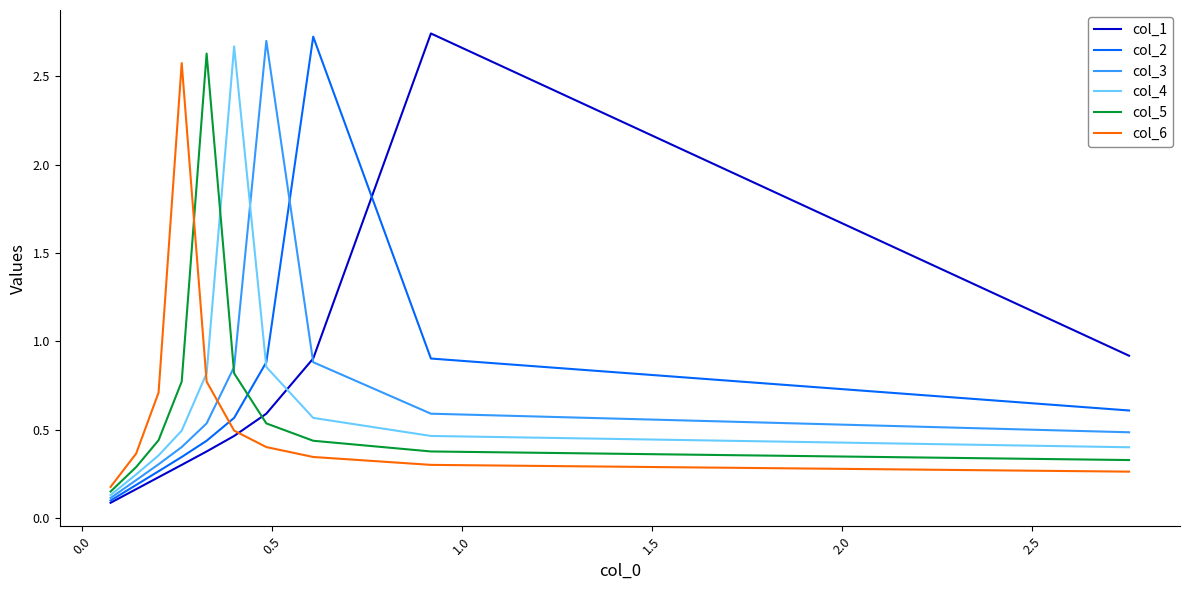

List the series in order of their peak value, lowest first.

col_6, col_5, col_4, col_3, col_2, col_1